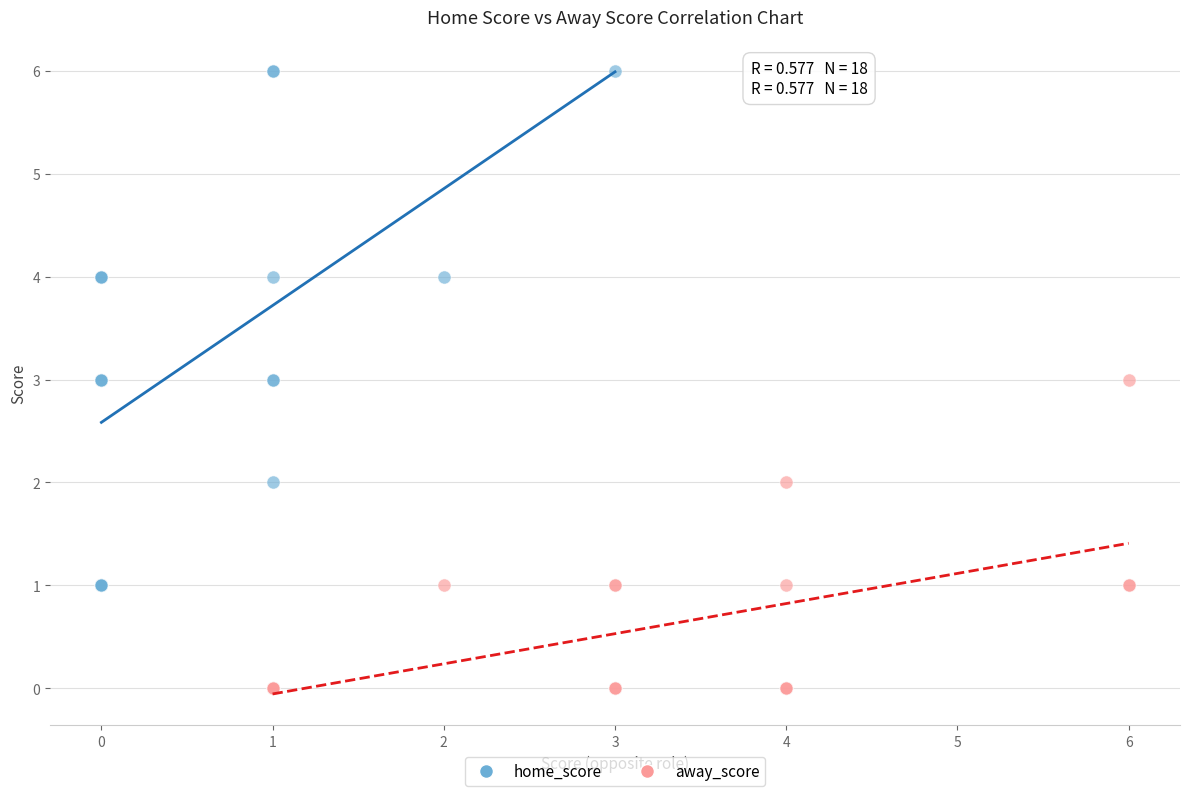

Which series contains the highest Y value?

home_score